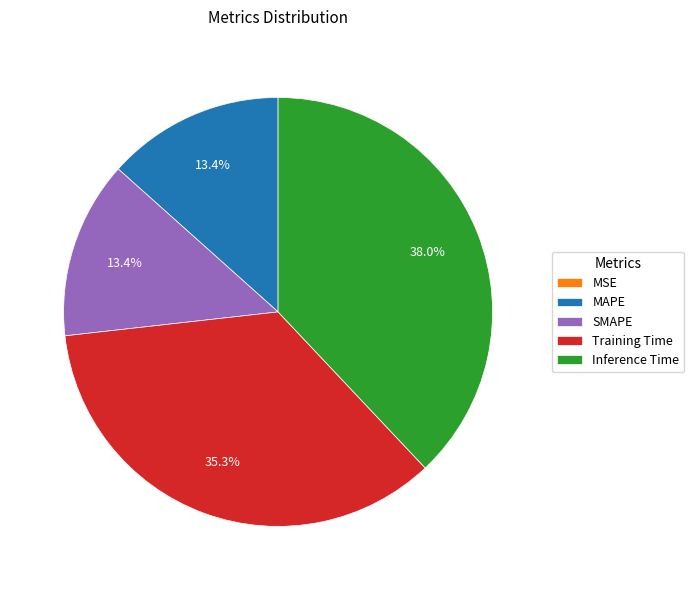

What percentage is NOT represented by SMAPE?

86.6%